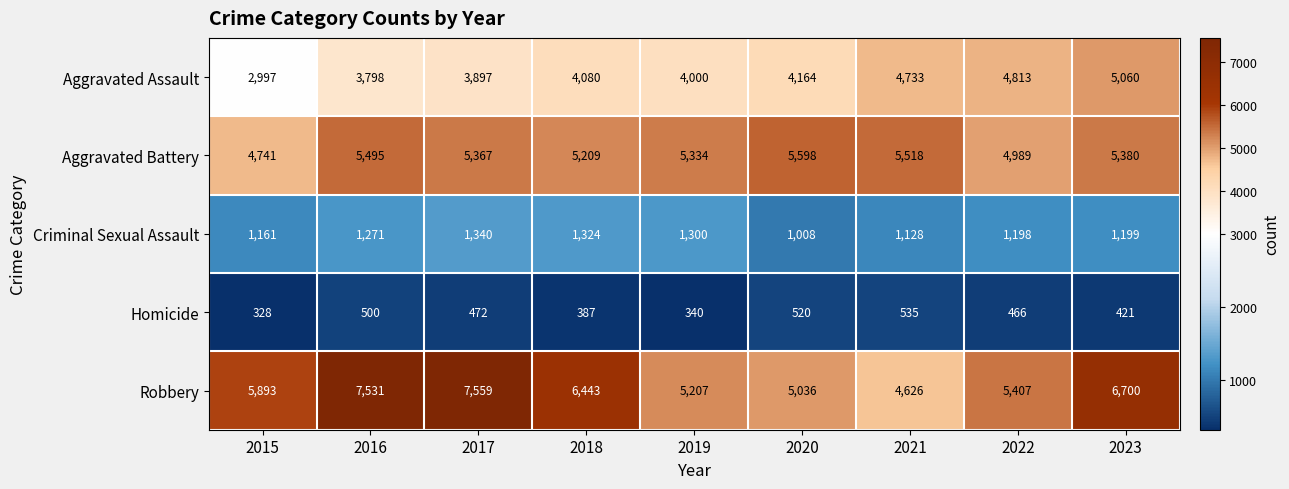

At which category does the chart reach its minimum across all series?

2015